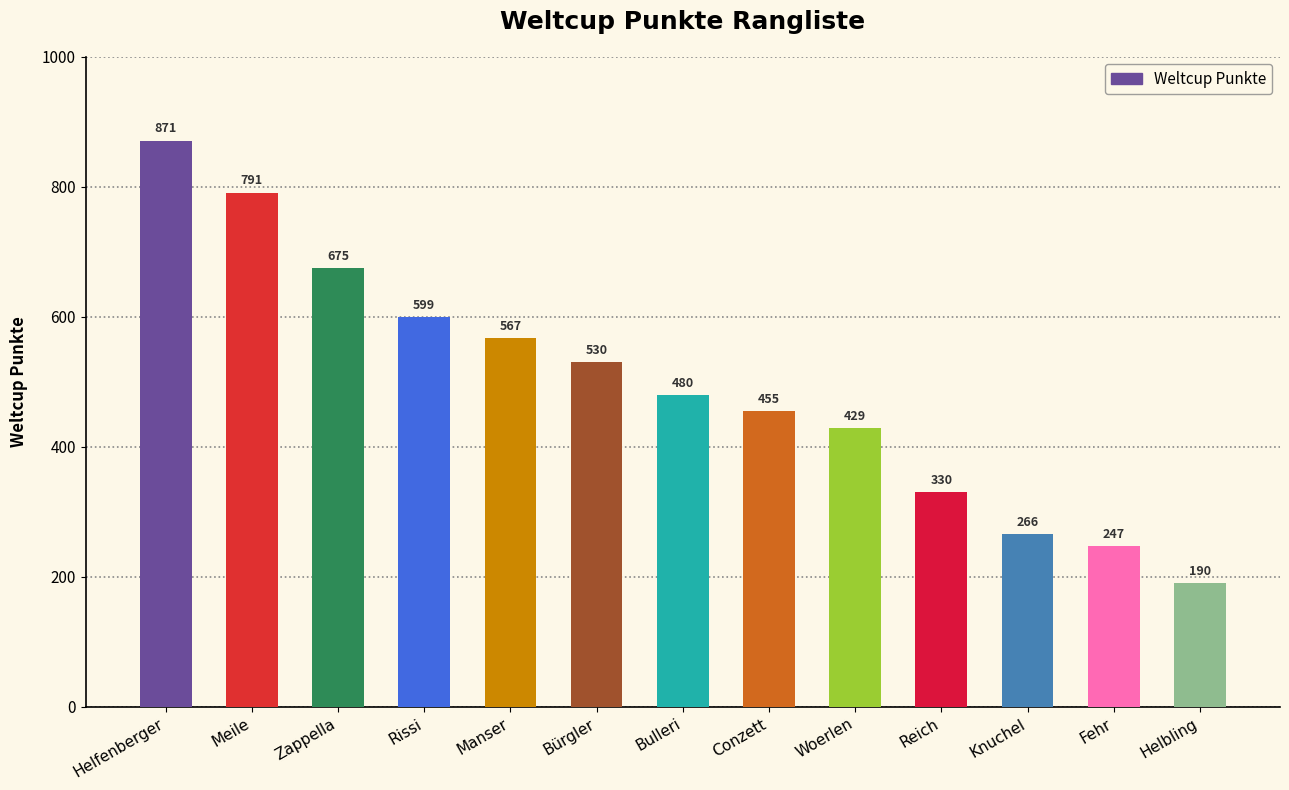

What is the difference between the second highest and second lowest values?

544